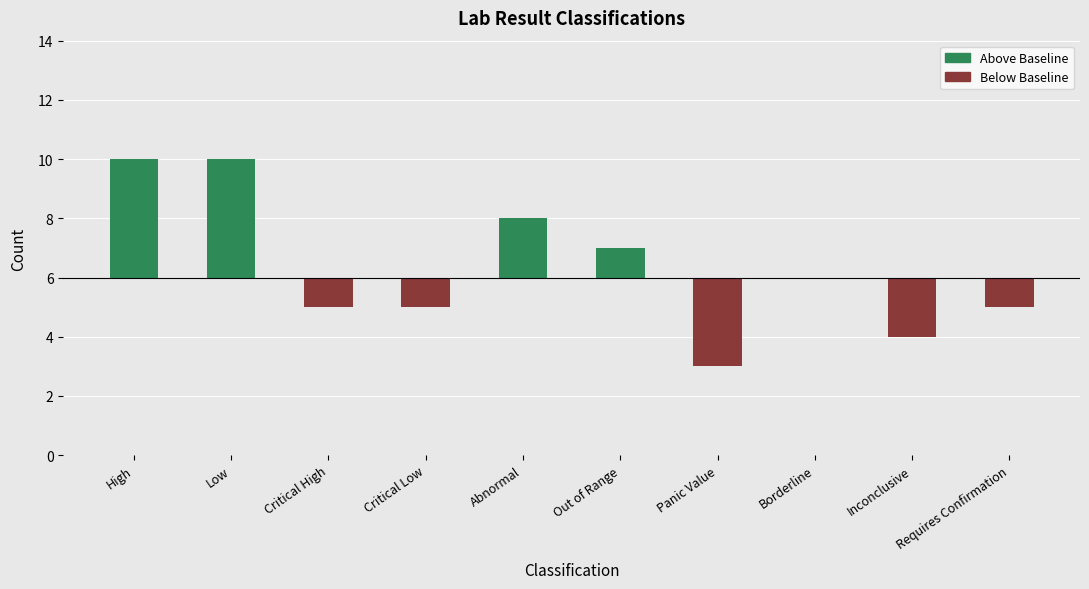

Rank the categories by value from highest to lowest.

High, Low, Abnormal, Out of Range, Borderline, Critical High, Critical Low, Requires Confirmation, Inconclusive, Panic Value